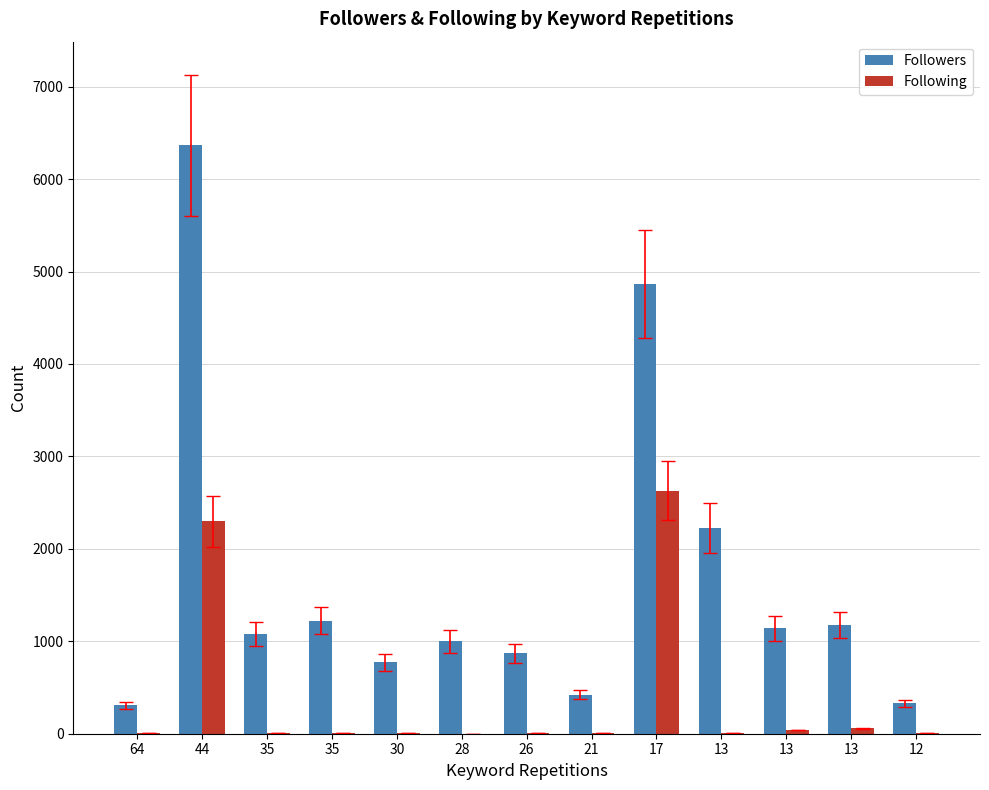

What is the value of the Followers bar at the 8th from the left?

422